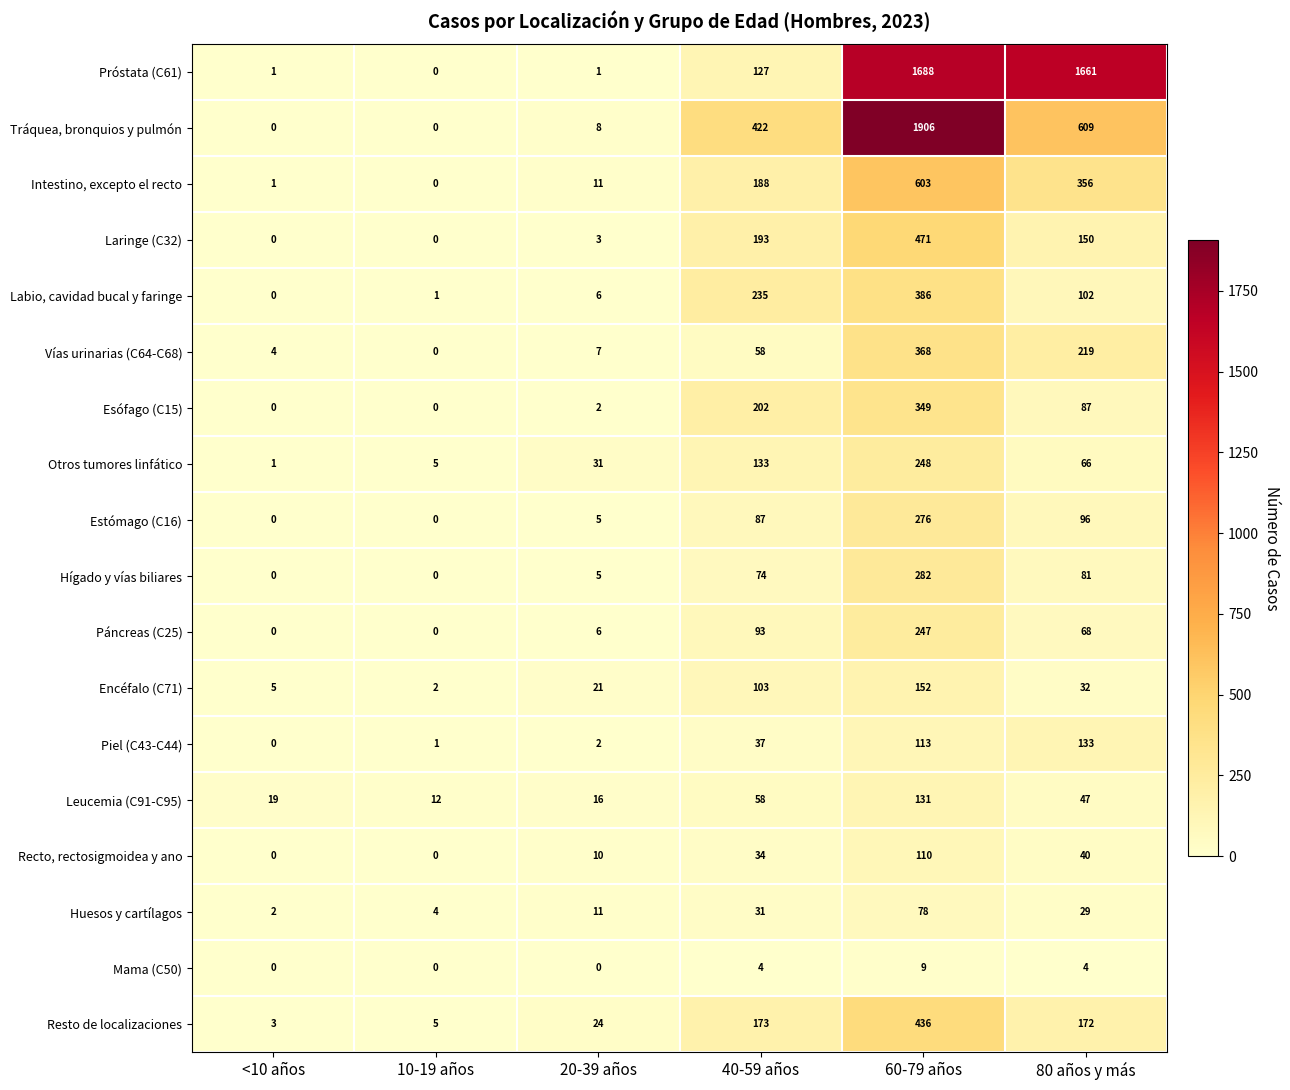

At which category does the chart reach its peak across all series?

60-79 años